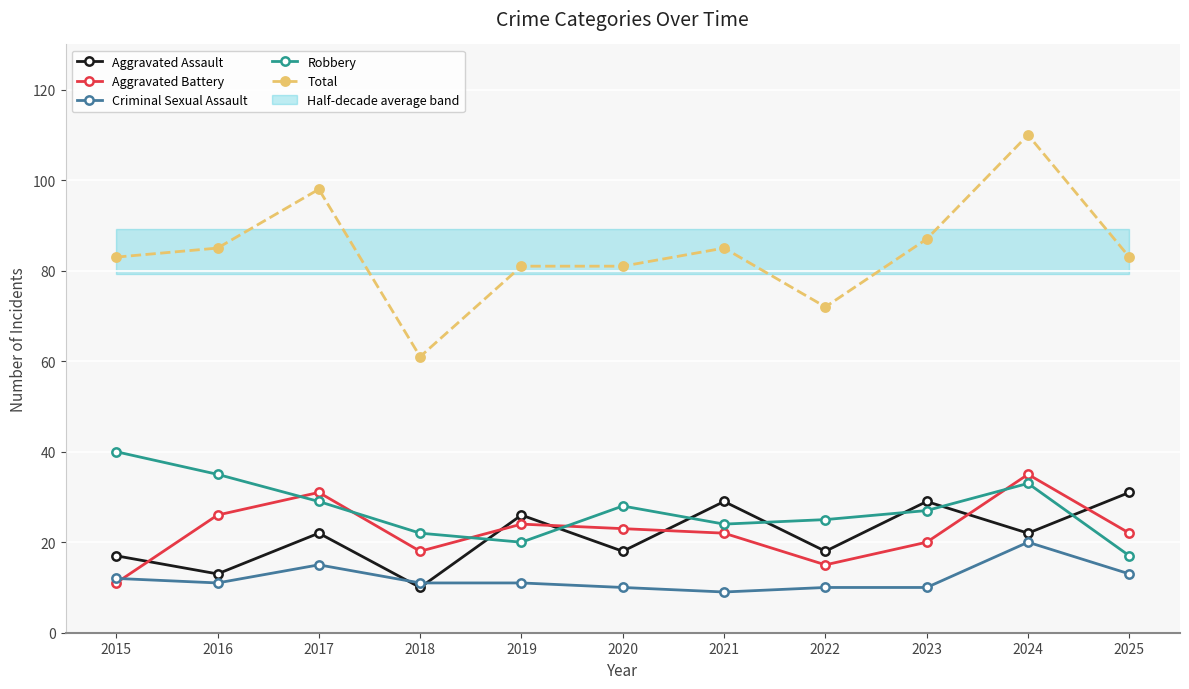

The Robbery series shows 35 at 2016. True or false?

True